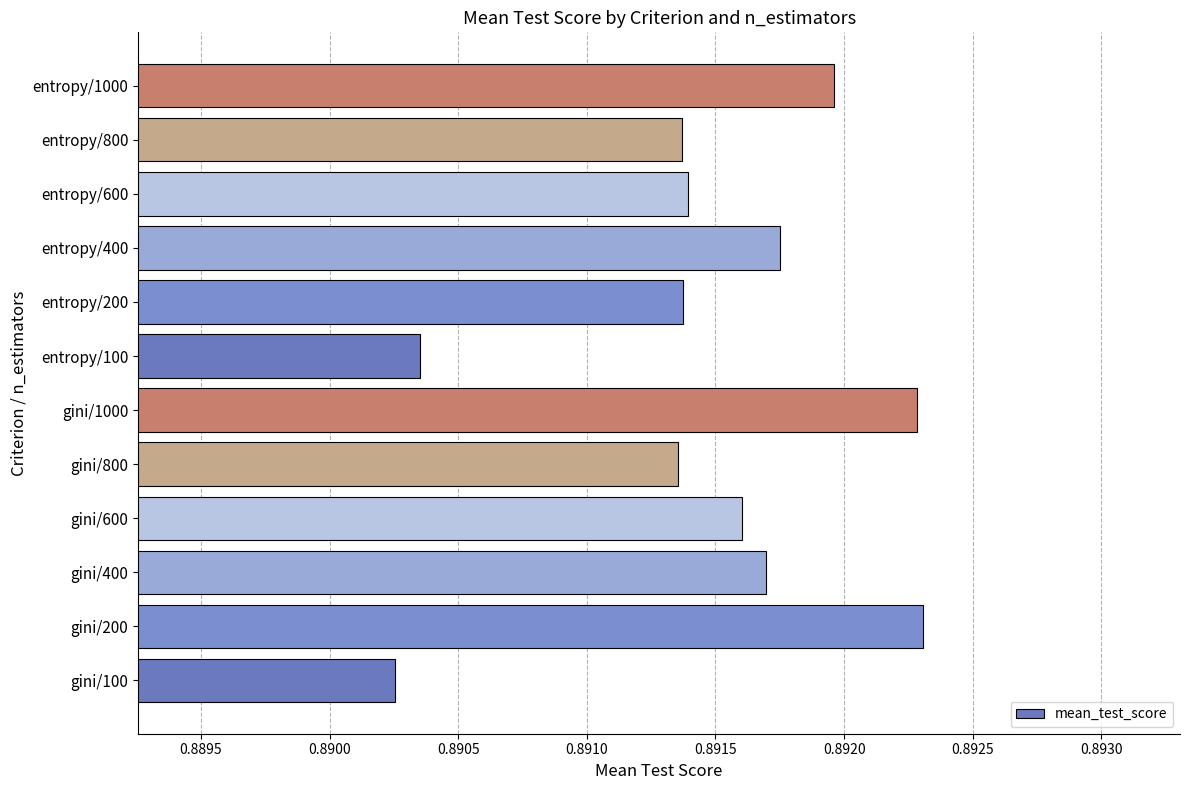

At which category does the chart reach its minimum across all series?

gini/100